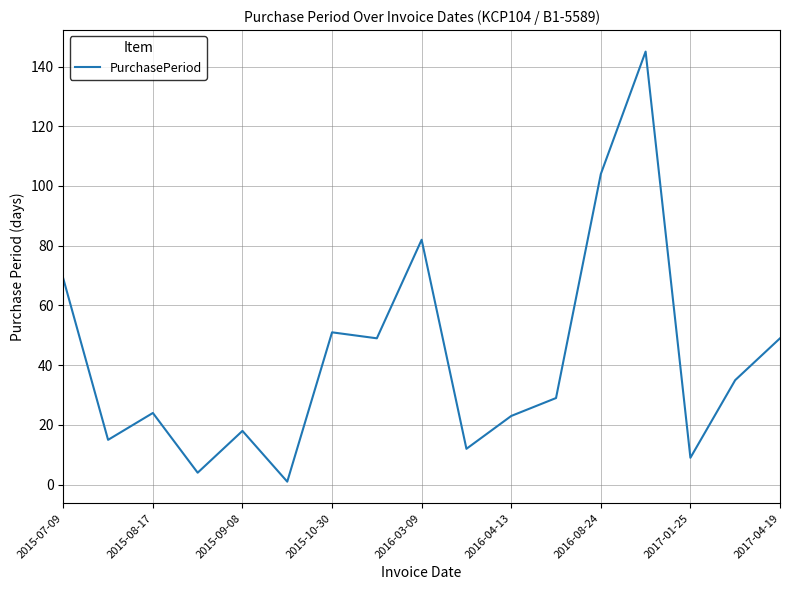

What is the greatest value displayed?

145